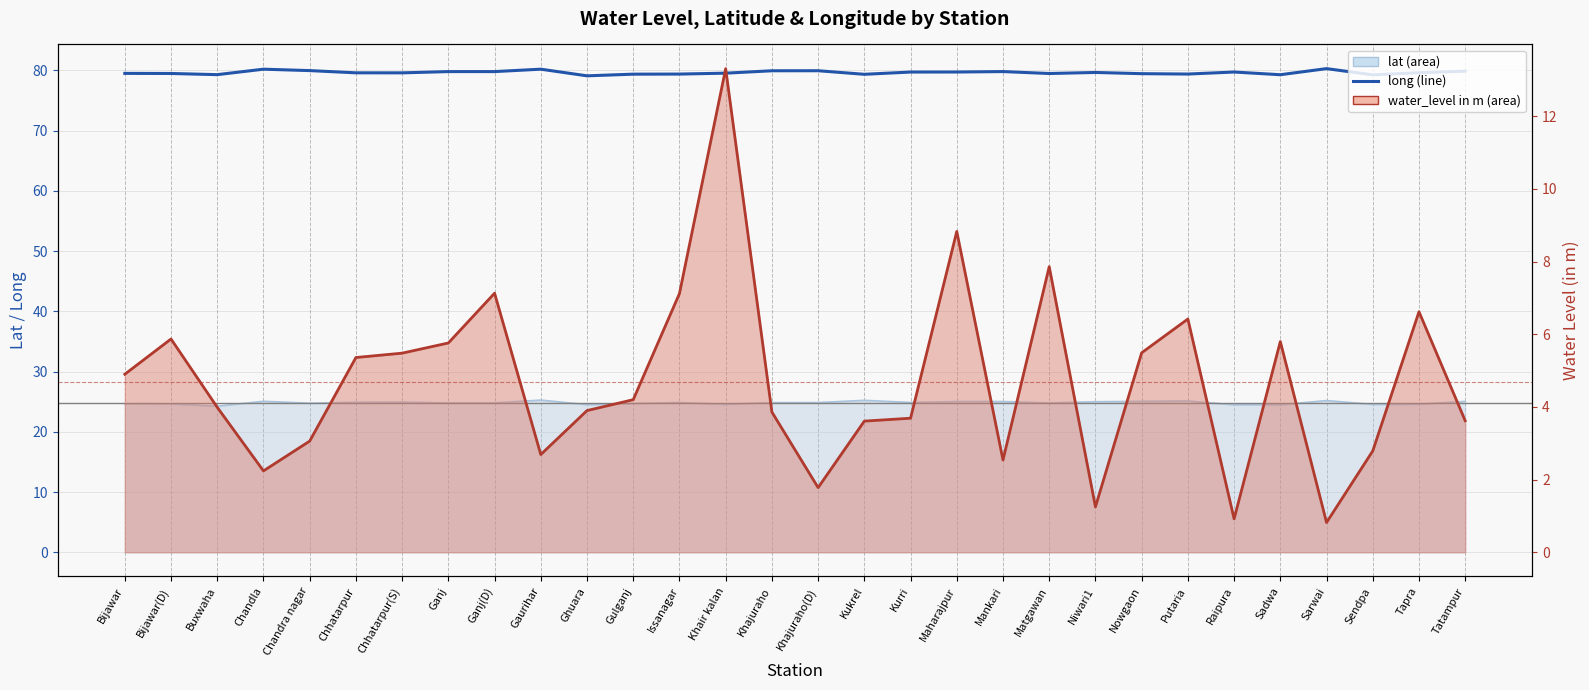

What is the greatest value displayed?

80.3